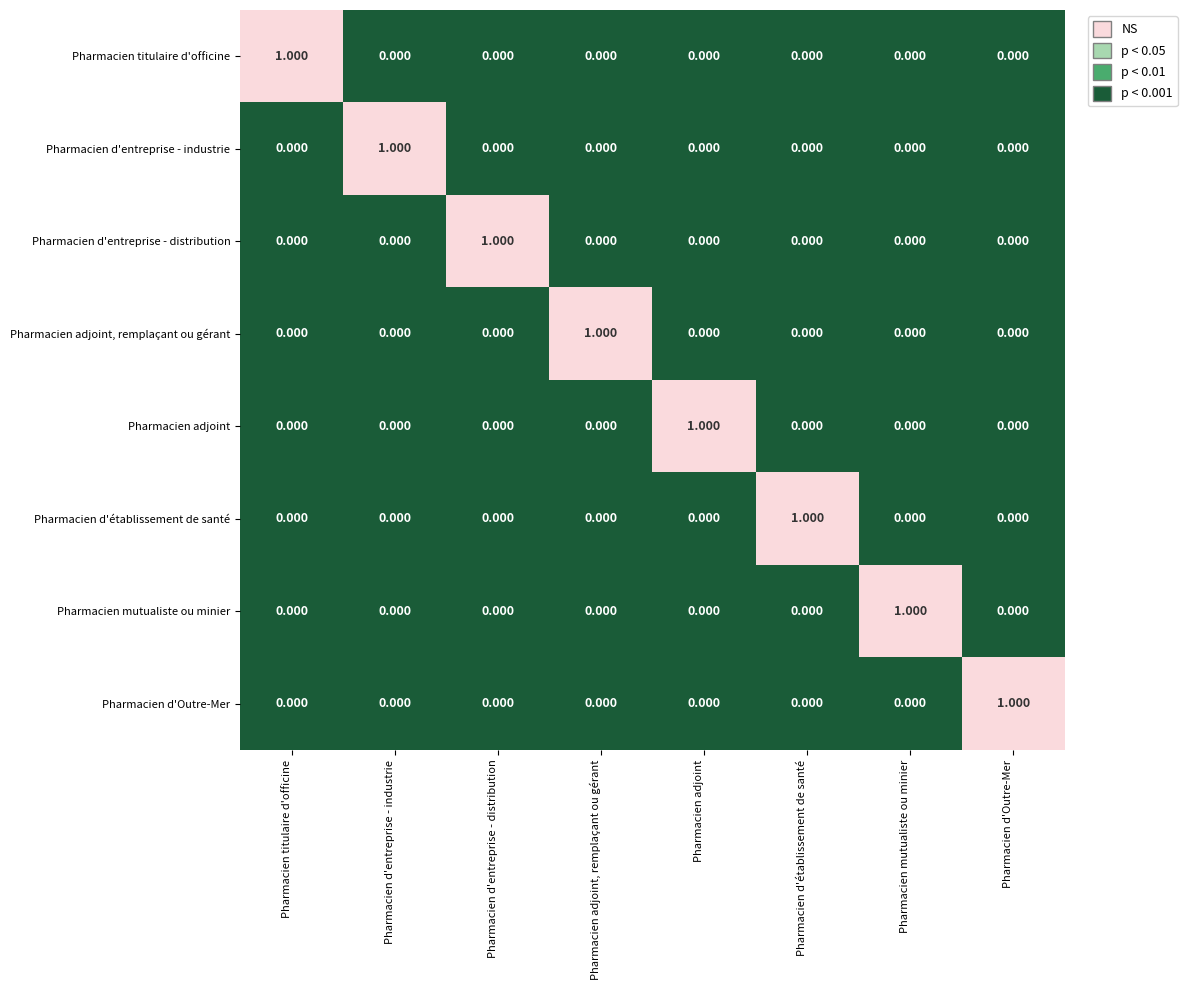

Is the value of Pharmacien adjoint, remplaçant ou gérant at Pharmacien adjoint, remplaçant ou gérant greater than the value of Pharmacien d'établissement de santé at Pharmacien d'entreprise - industrie?

Yes